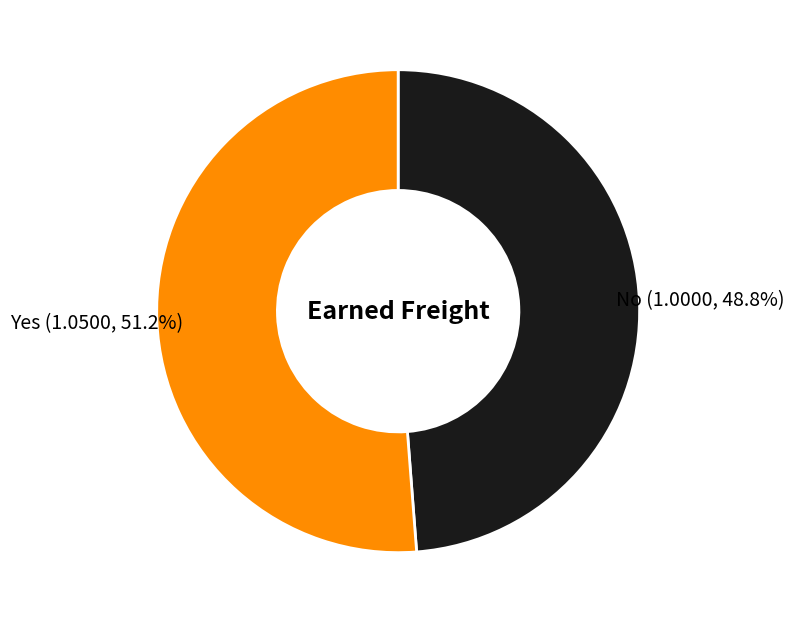

How many slices are in this pie chart?

2